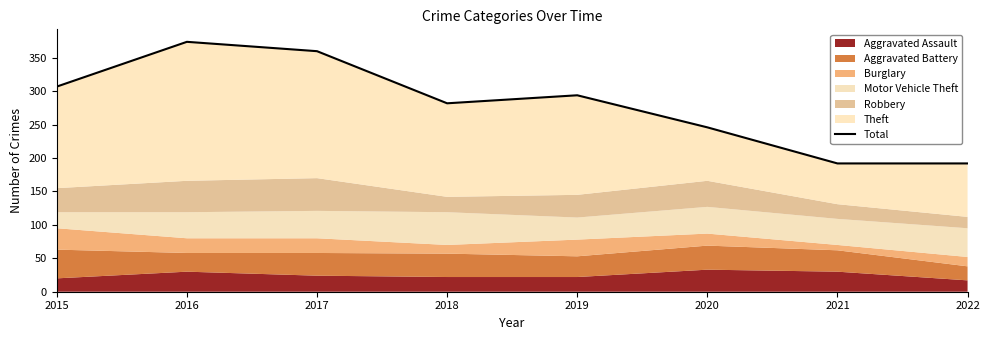

Where is the first local maximum?

2016